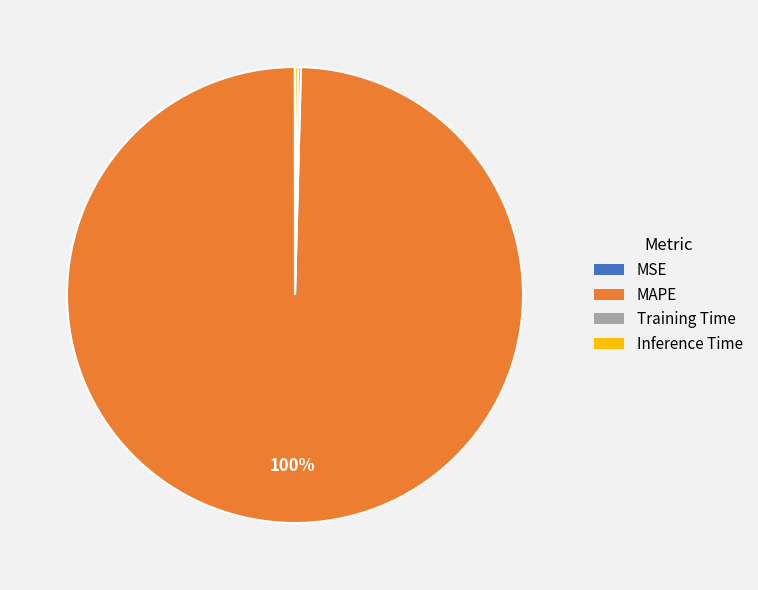

What is the largest slice in the pie chart?

MAPE